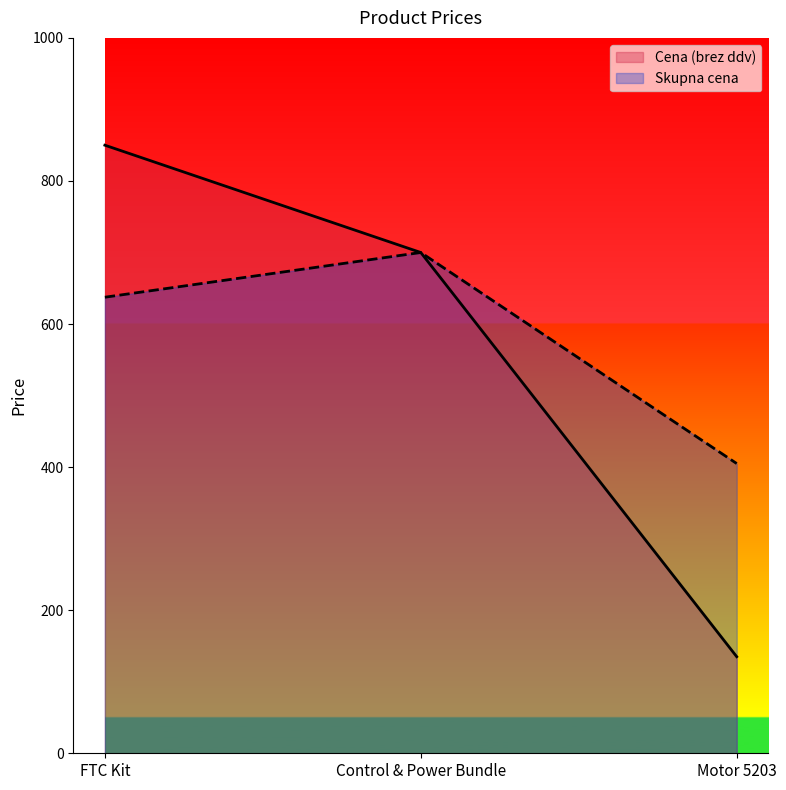

List the labels in order of Cena (brez ddv) value, smallest first.

Motor 5203, Control & Power Bundle, FTC Kit